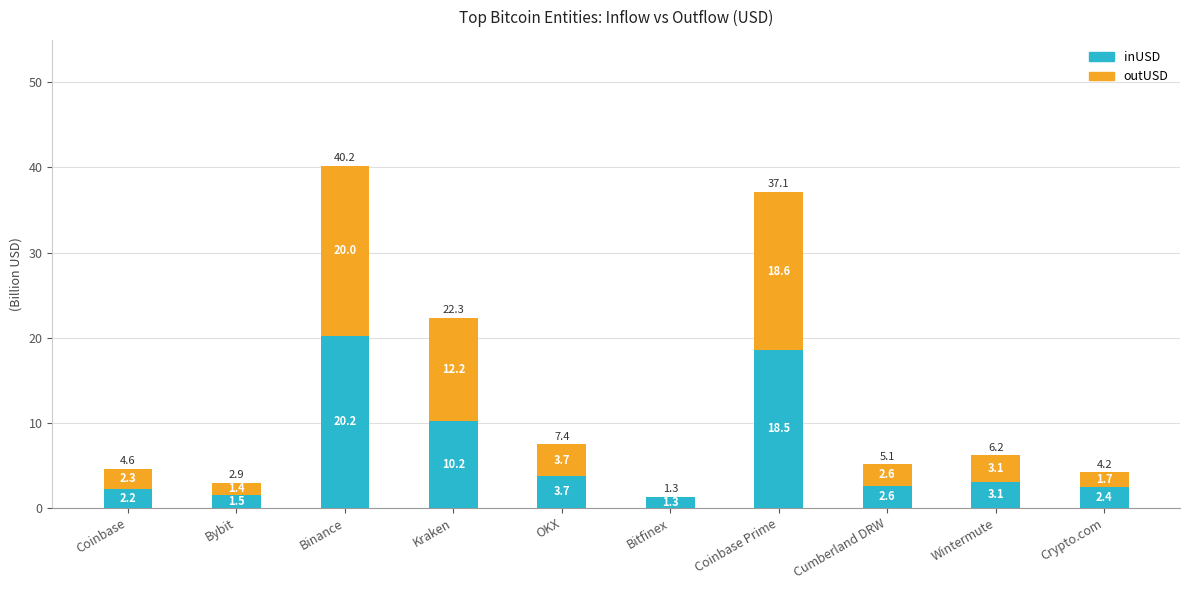

What is the average value of the inUSD series?

6.6